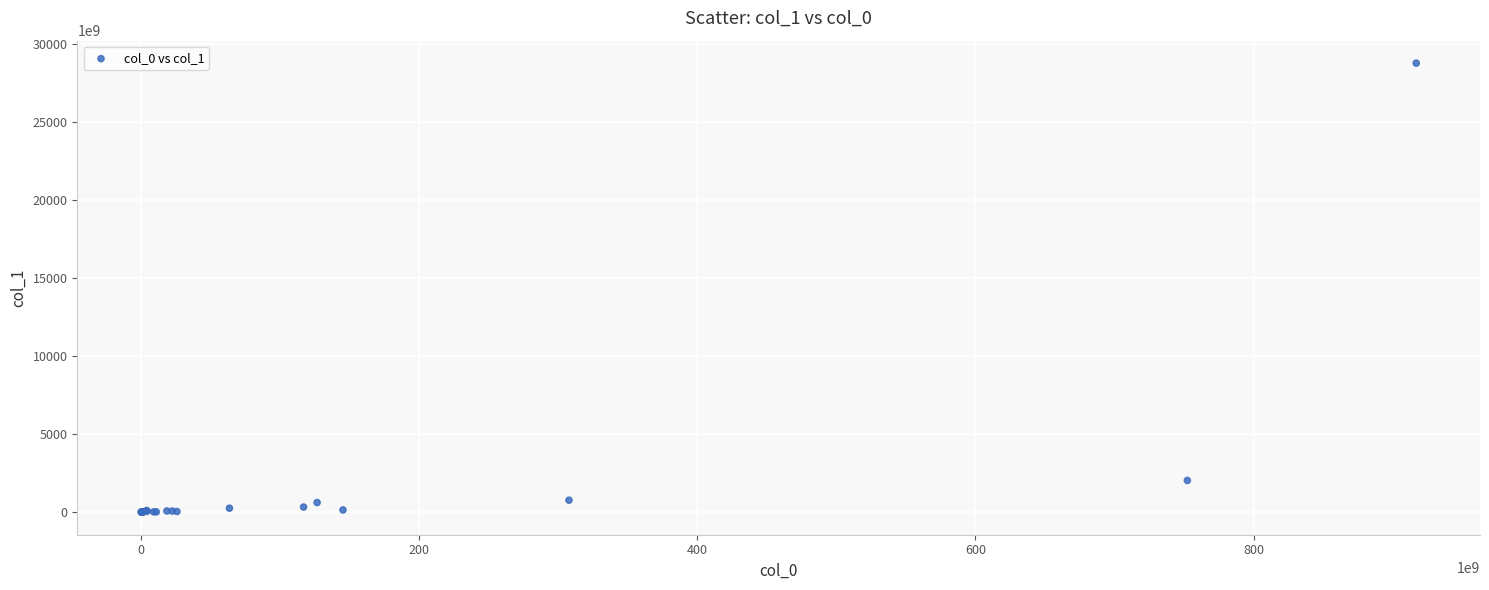

What Y value in the scatter plot is closest to 14401683701836?

2044161152730